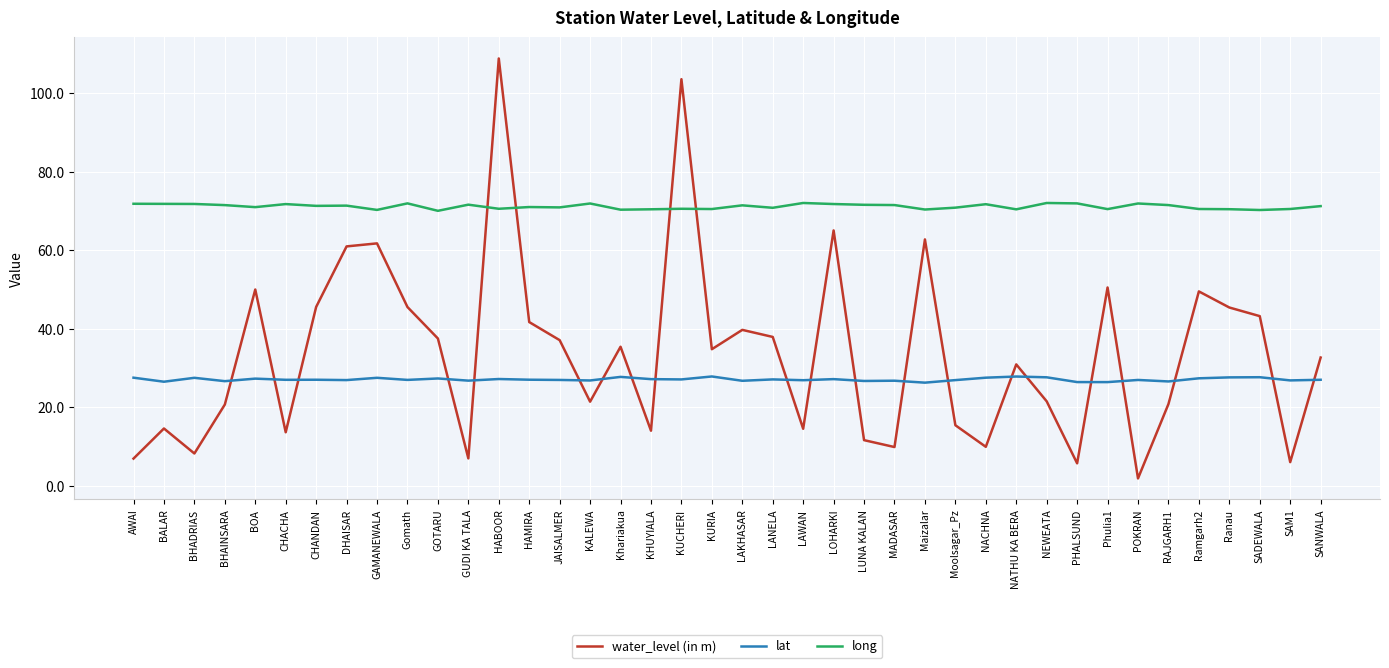

What position from the left is BHAINSARA?

4